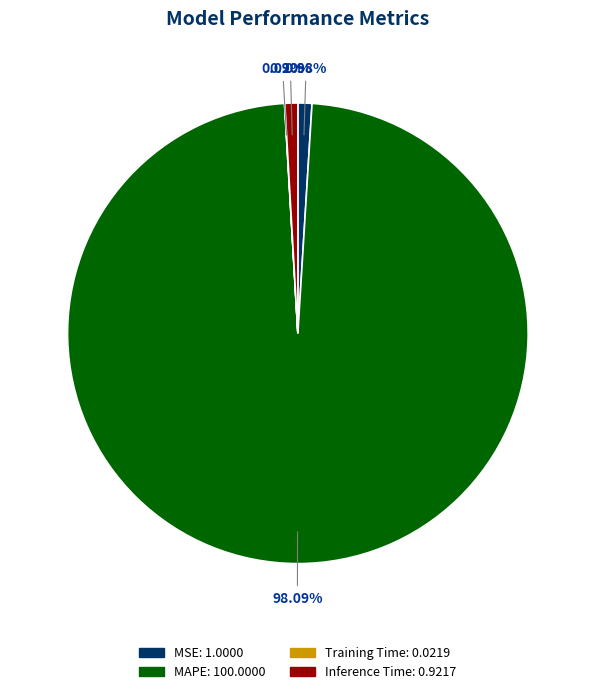

Is MAPE the majority of the pie?

Yes